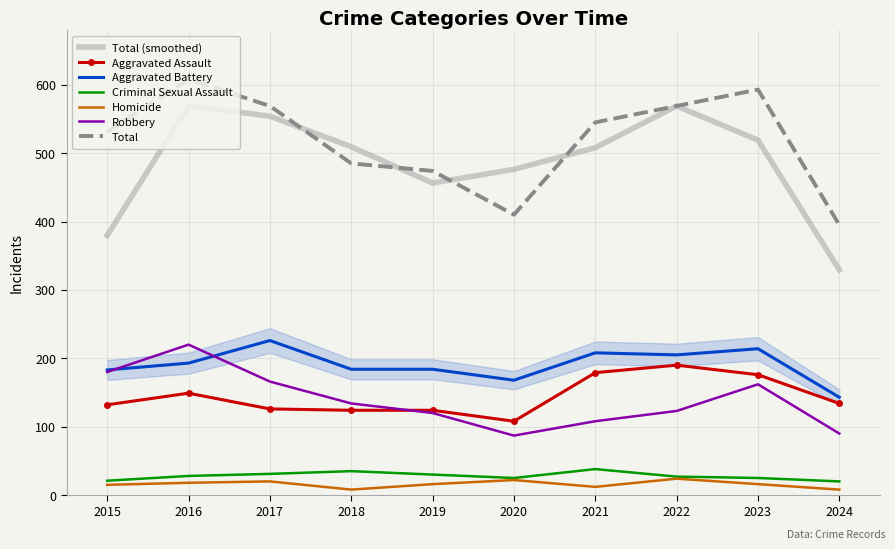

The Total series shows 320 at 2022. True or false?

False